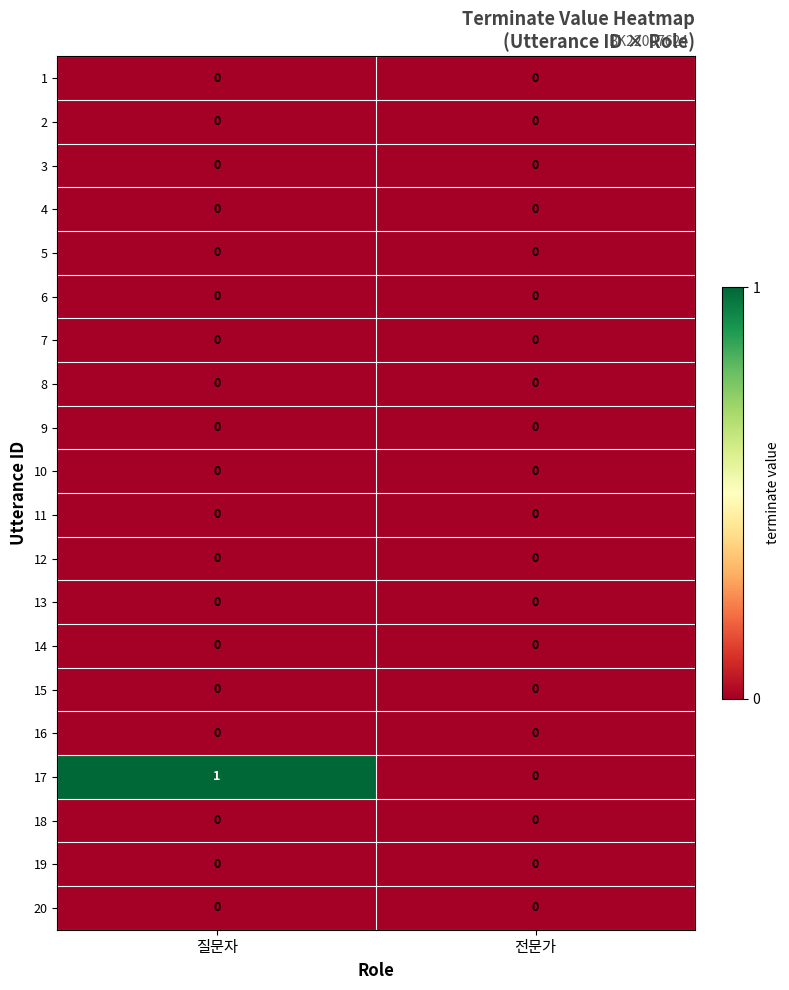

Between 질문자 and 전문가, which series saw the biggest shift?

17